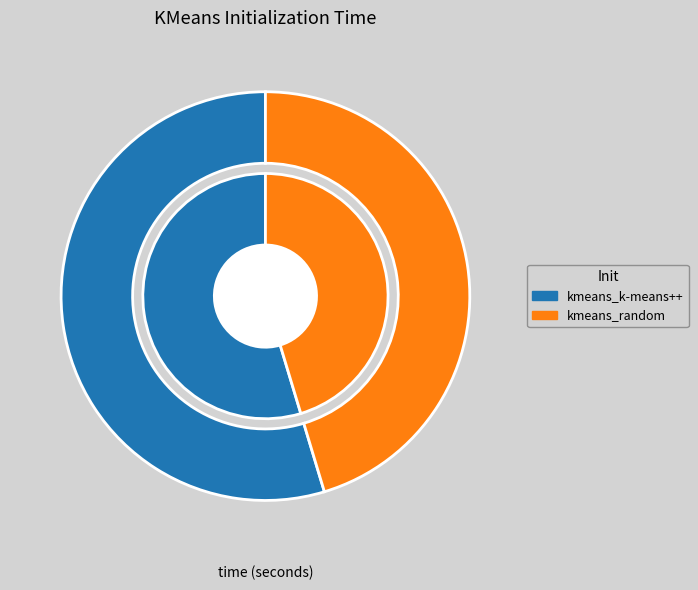

Does kmeans_random account for over 50% of the chart?

No